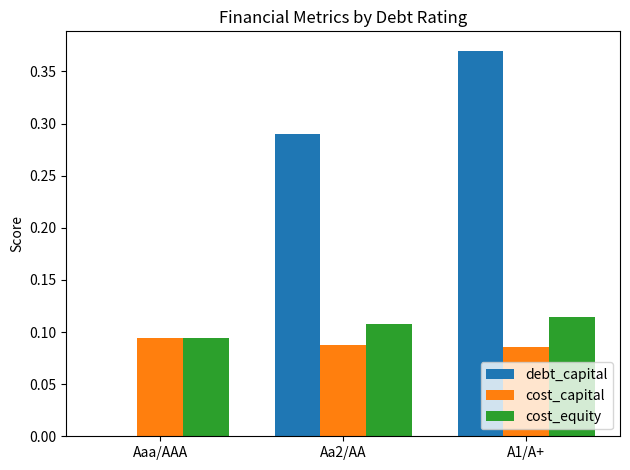

Is the value of cost_capital at Aa2/AA greater than the value of debt_capital at A1/A+?

No